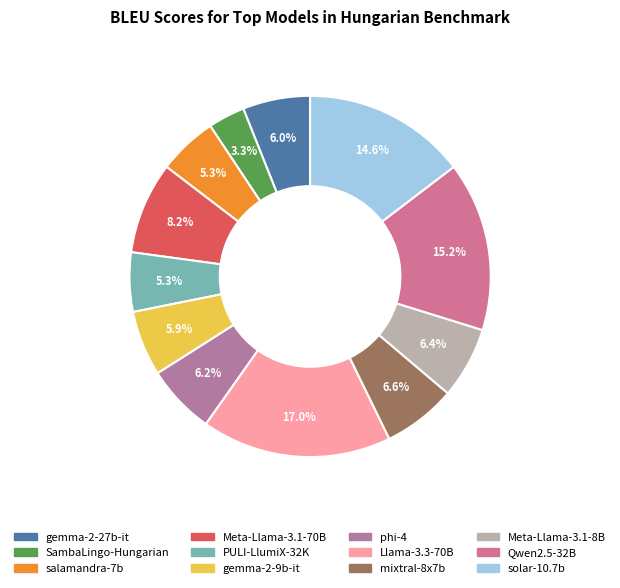

How many slices are in this pie chart?

12